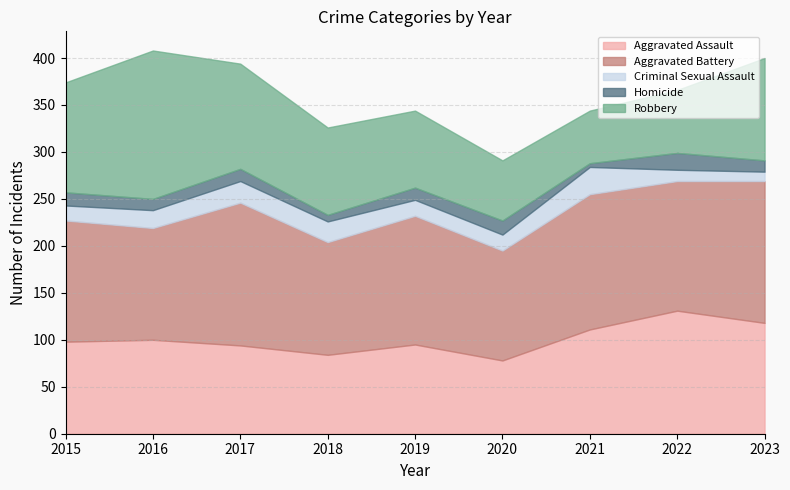

What is the average value of the Robbery series?

95